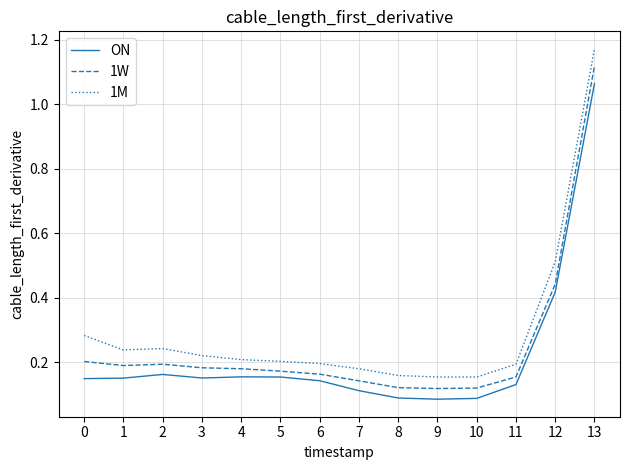

Which series has the largest total across all categories?

1M